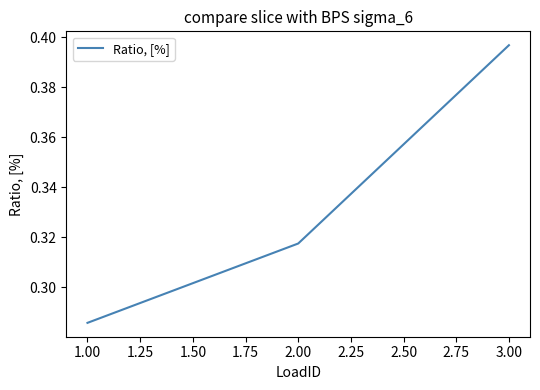

Does the chart have visible grid lines?

No